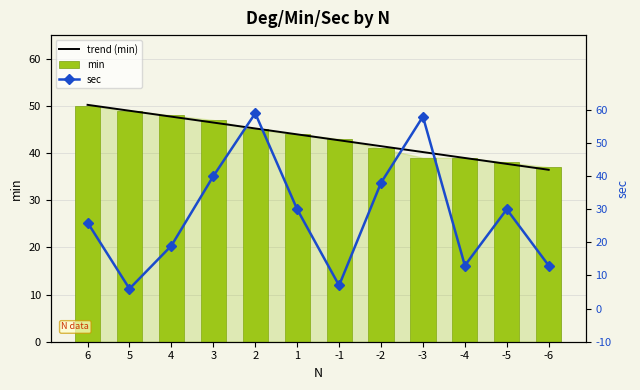

What is the smallest value displayed?

6.0